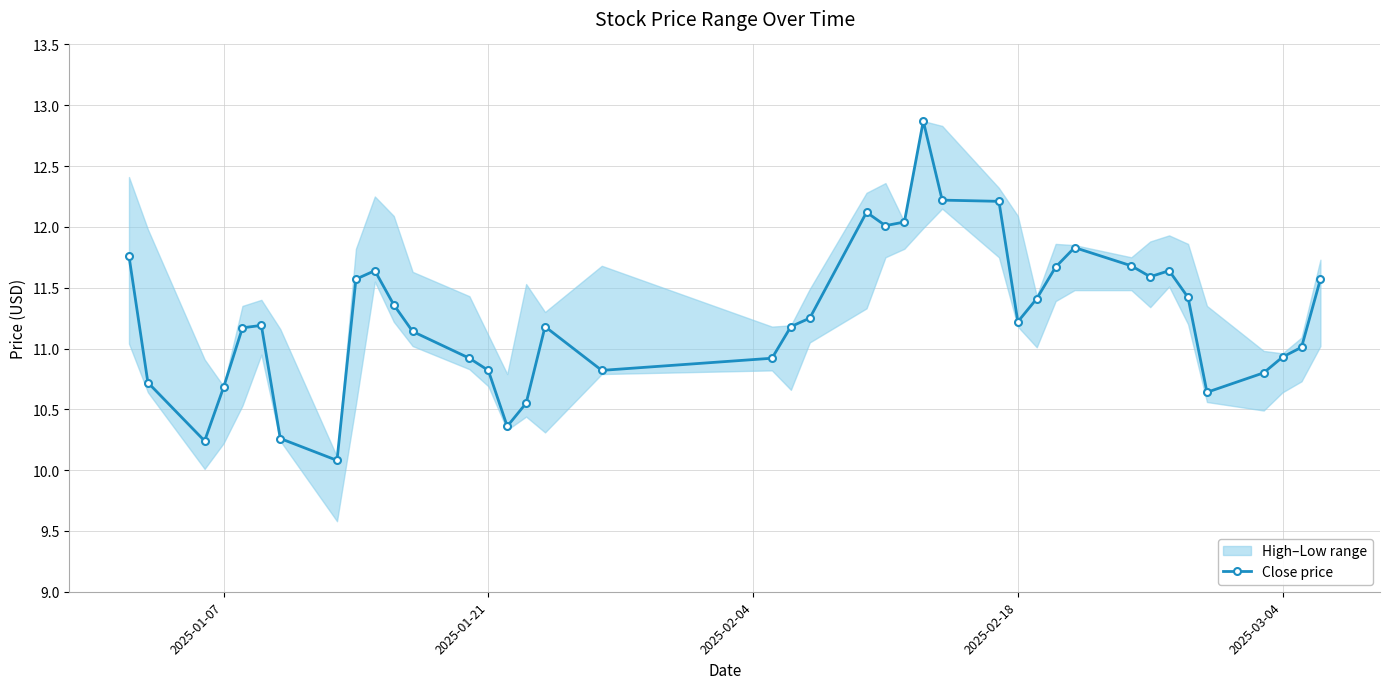

What is the highest value of the Close price series?

12.9